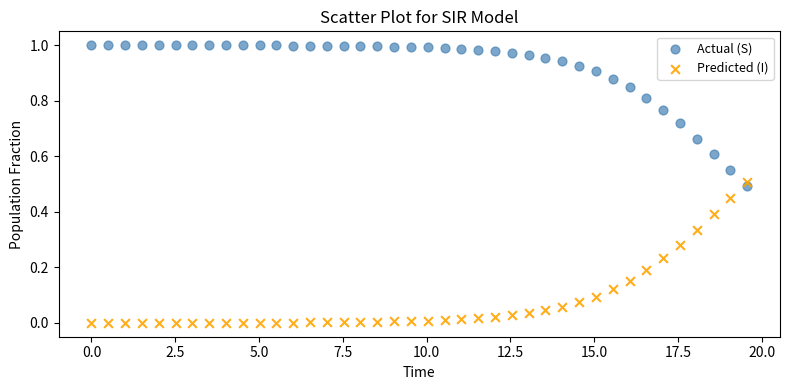

What are all the series names shown in the legend?

Actual (S), Predicted (I)